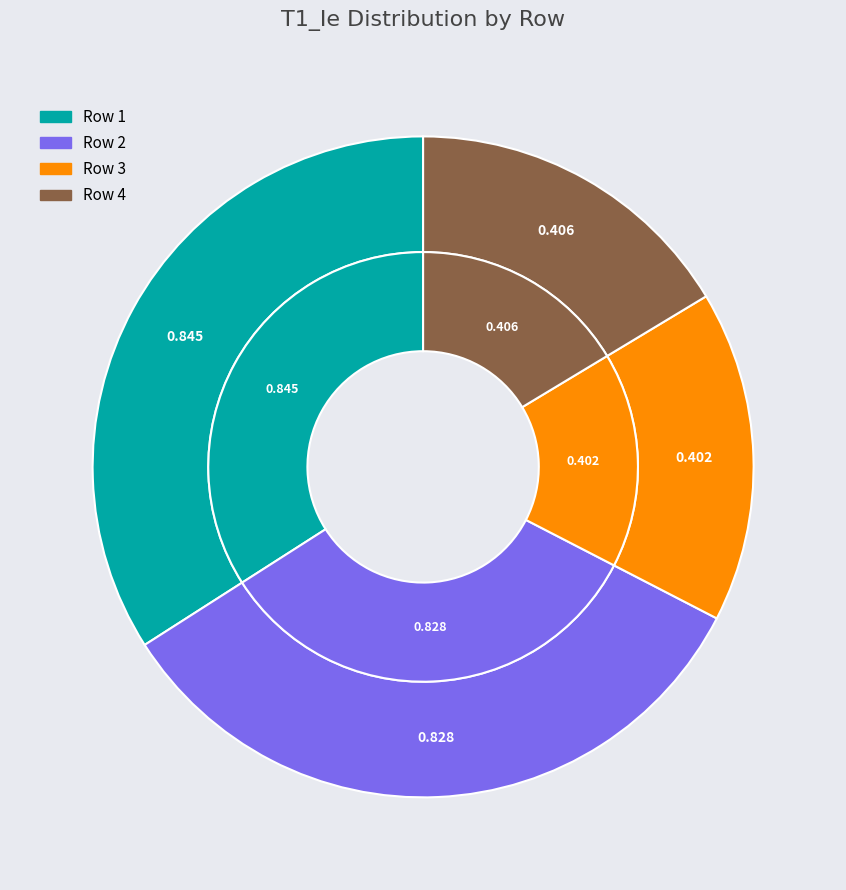

How many slices are in this pie chart?

4